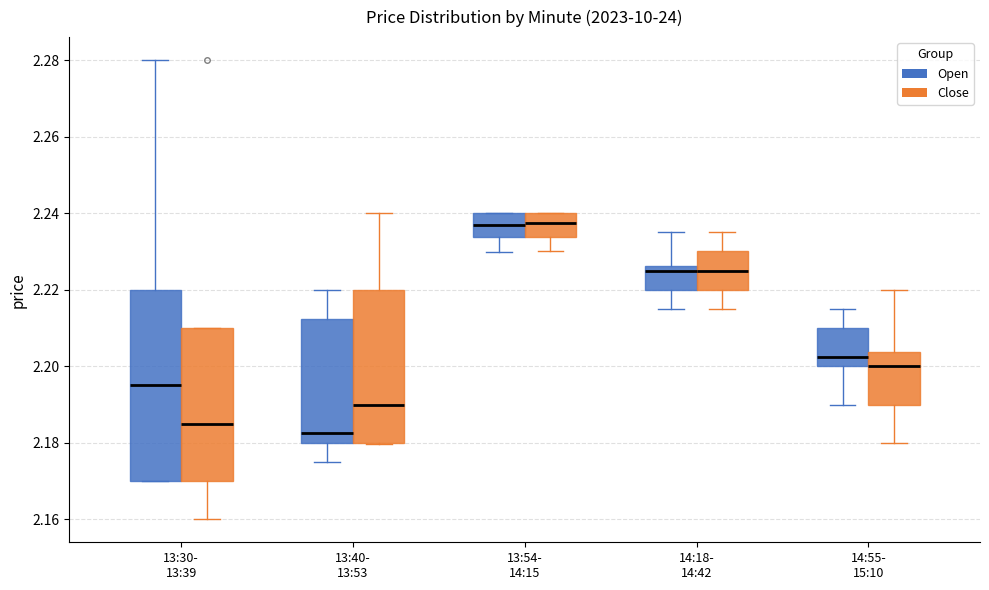

Reading left to right, transcribe this box plot: for each box, give where its median line is, the range the box spans, and where its two whiskers end, as read against the y-axis. The values are not printed on the chart, so give them approximately, as read against the axis.

13:30- 13:39 (Open): median 2.196, box 2.170 to 2.220, whiskers 2.170 to 2.280
13:30- 13:39 (Close): median 2.186, box 2.170 to 2.210, whiskers 2.160 to 2.210
13:40- 13:53 (Open): median 2.182, box 2.180 to 2.212, whiskers 2.176 to 2.220
13:40- 13:53 (Close): median 2.190, box 2.180 to 2.220, whiskers 2.180 to 2.240
13:54- 14:15 (Open): median 2.238, box 2.234 to 2.240, whiskers 2.230 to 2.240
13:54- 14:15 (Close): median 2.238, box 2.234 to 2.240, whiskers 2.230 to 2.240
14:18- 14:42 (Open): median 2.226 (just below the box's upper edge), box 2.220 to 2.226, whiskers 2.216 to 2.236
14:18- 14:42 (Close): median 2.226, box 2.220 to 2.230, whiskers 2.216 to 2.236
14:55- 15:10 (Open): median 2.202, box 2.200 to 2.210, whiskers 2.190 to 2.216
14:55- 15:10 (Close): median 2.200, box 2.190 to 2.204, whiskers 2.180 to 2.220